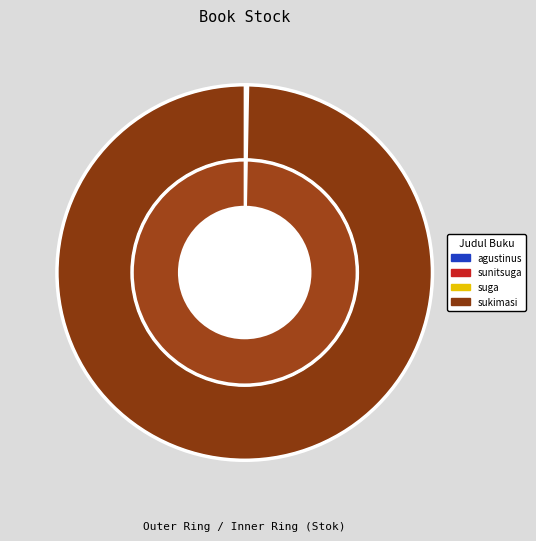

To the nearest percent, what is the average slice percentage?

25%